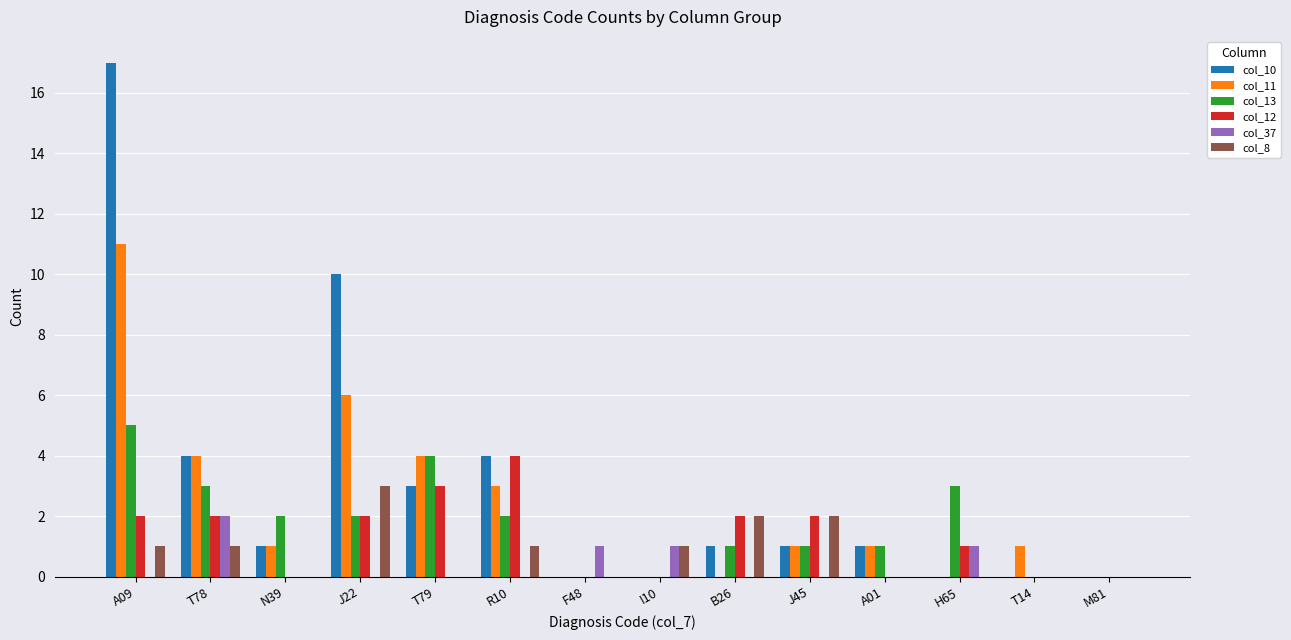

How many data points does each series have?

14